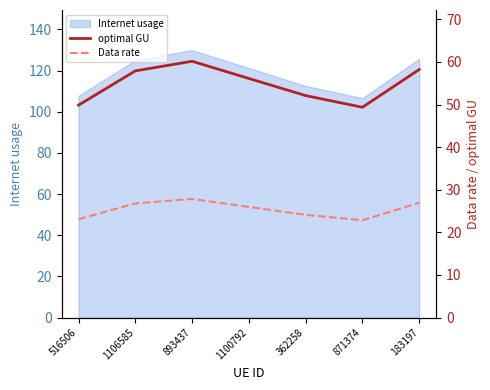

The value of Internet usage at 1100792 is 121.2. True or false?

True